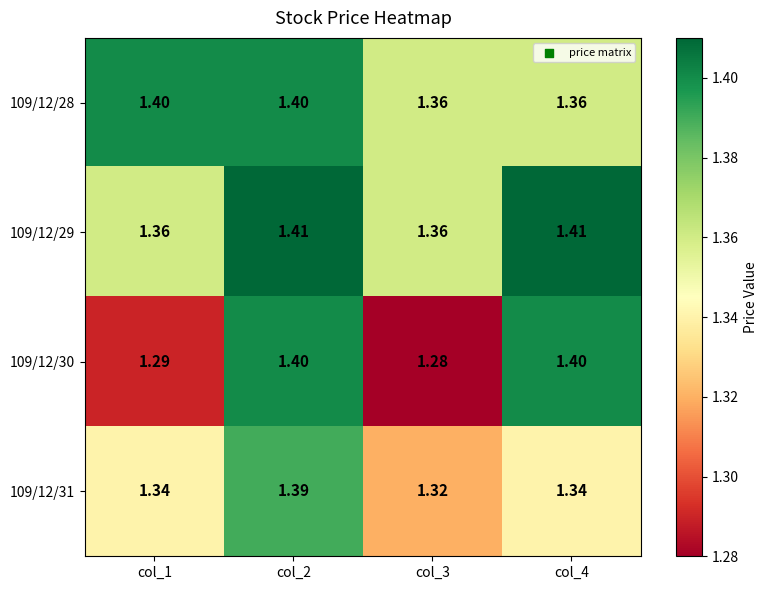

How many series are shown in this chart?

4